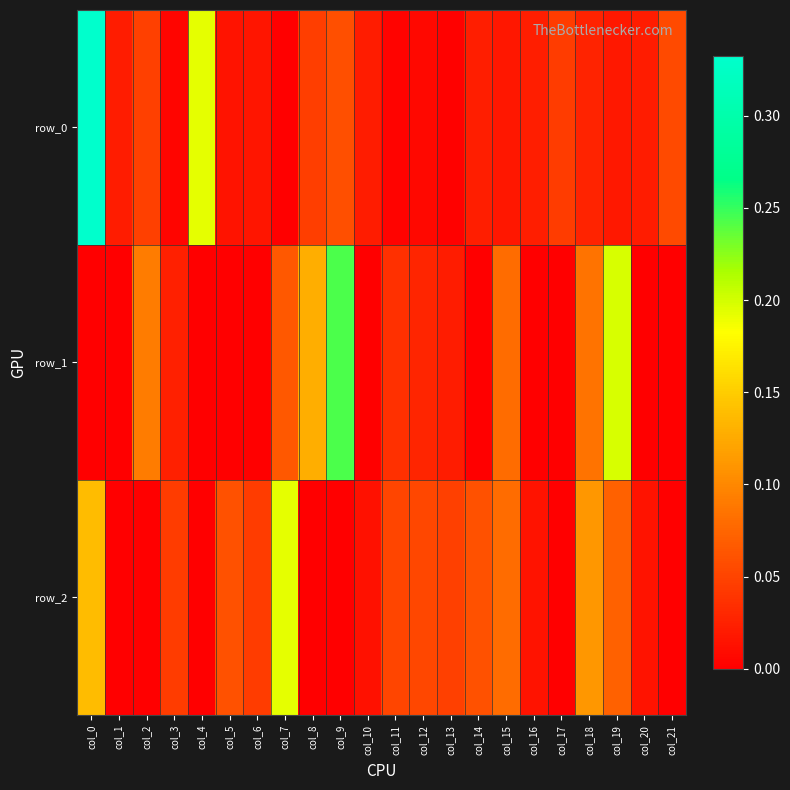

What is the sum of all row_0 values?

1.0